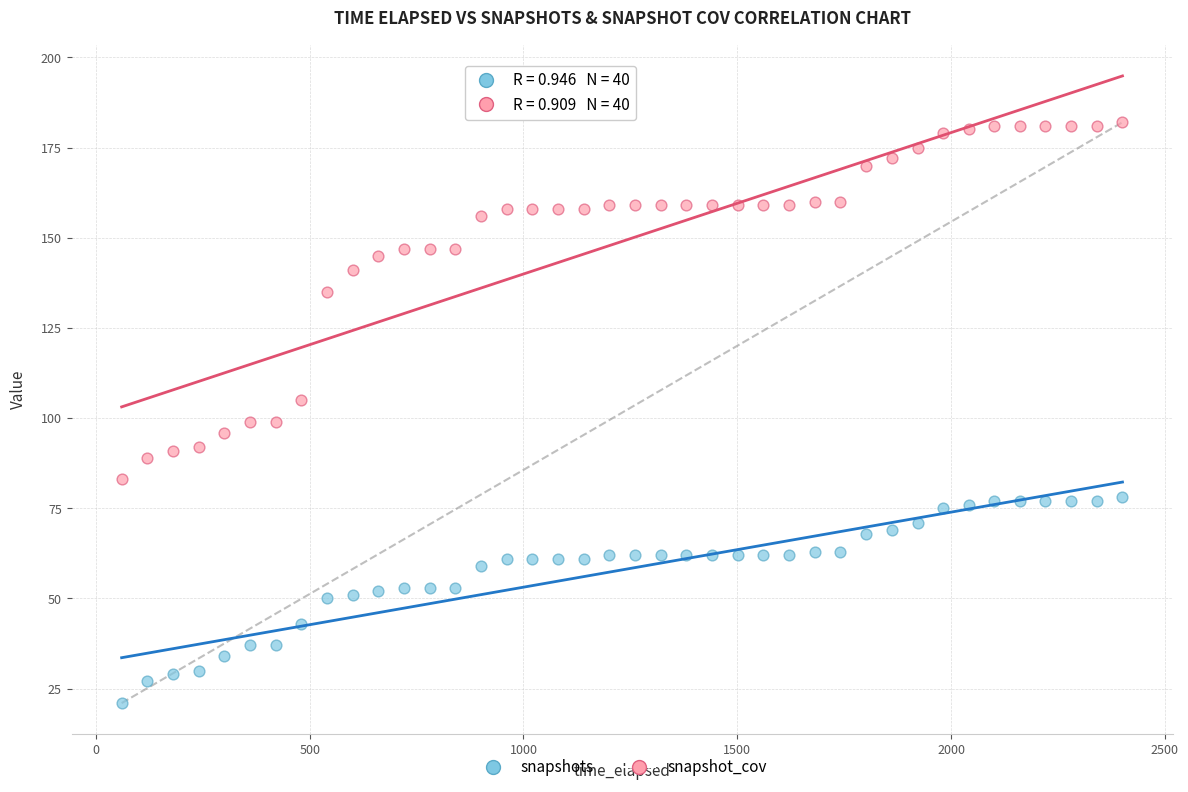

In the snapshot_cov series, what Y value is closest to 132?

135